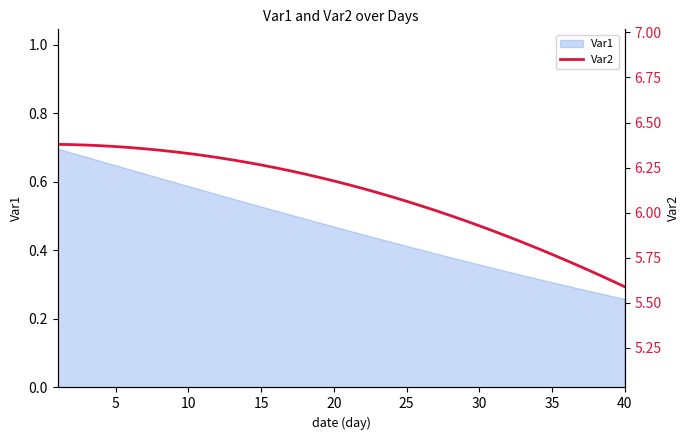

Does the chart have visible grid lines?

No